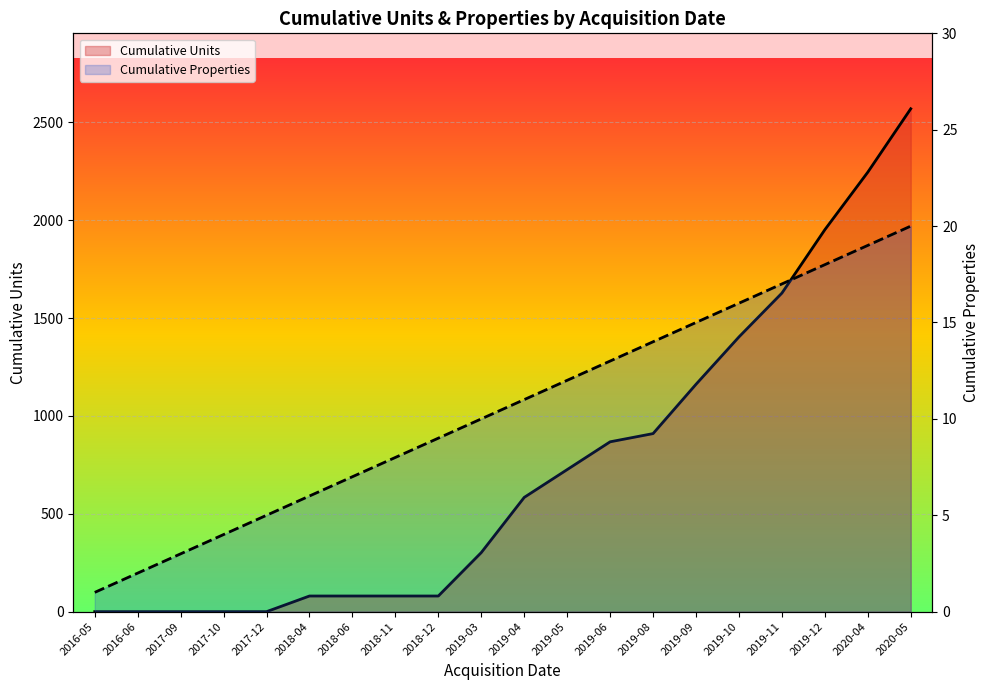

The Cumulative Units series shows 0 at 2017-10. True or false?

True